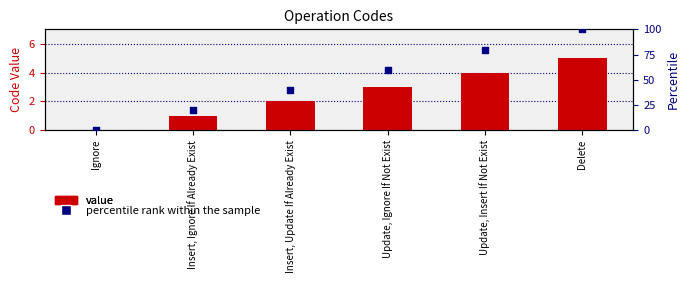

What is the total value across all series at Delete?

105